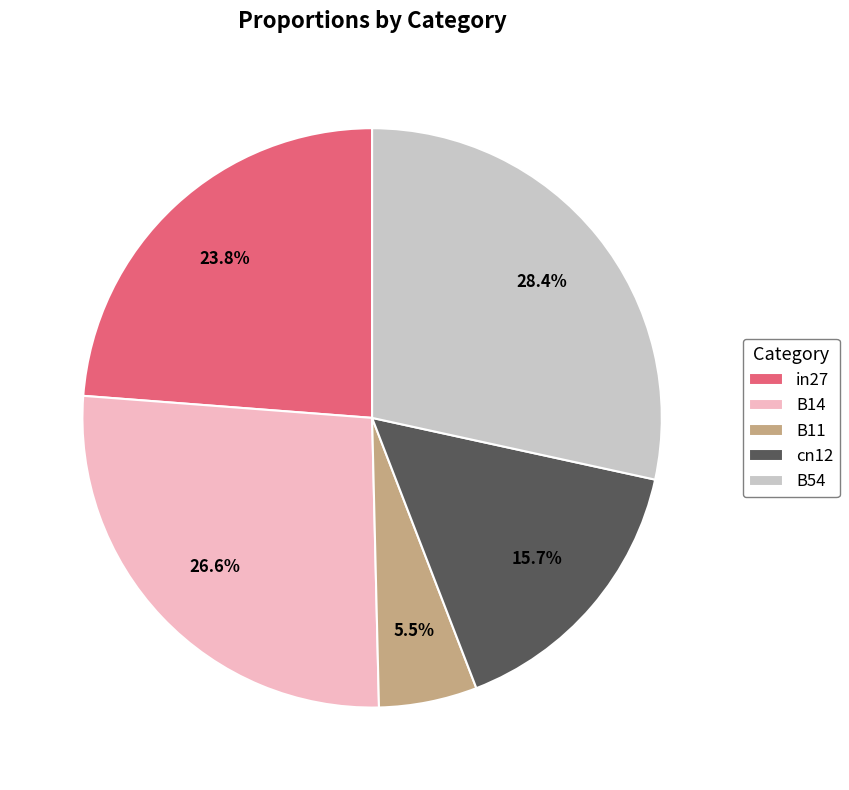

Which slice is the largest?

B54